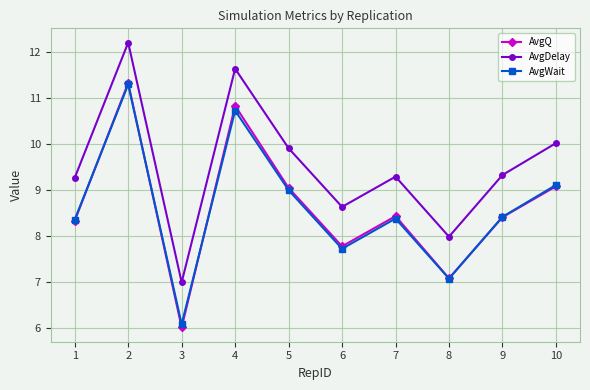

At which category is the sum across all series the highest?

2